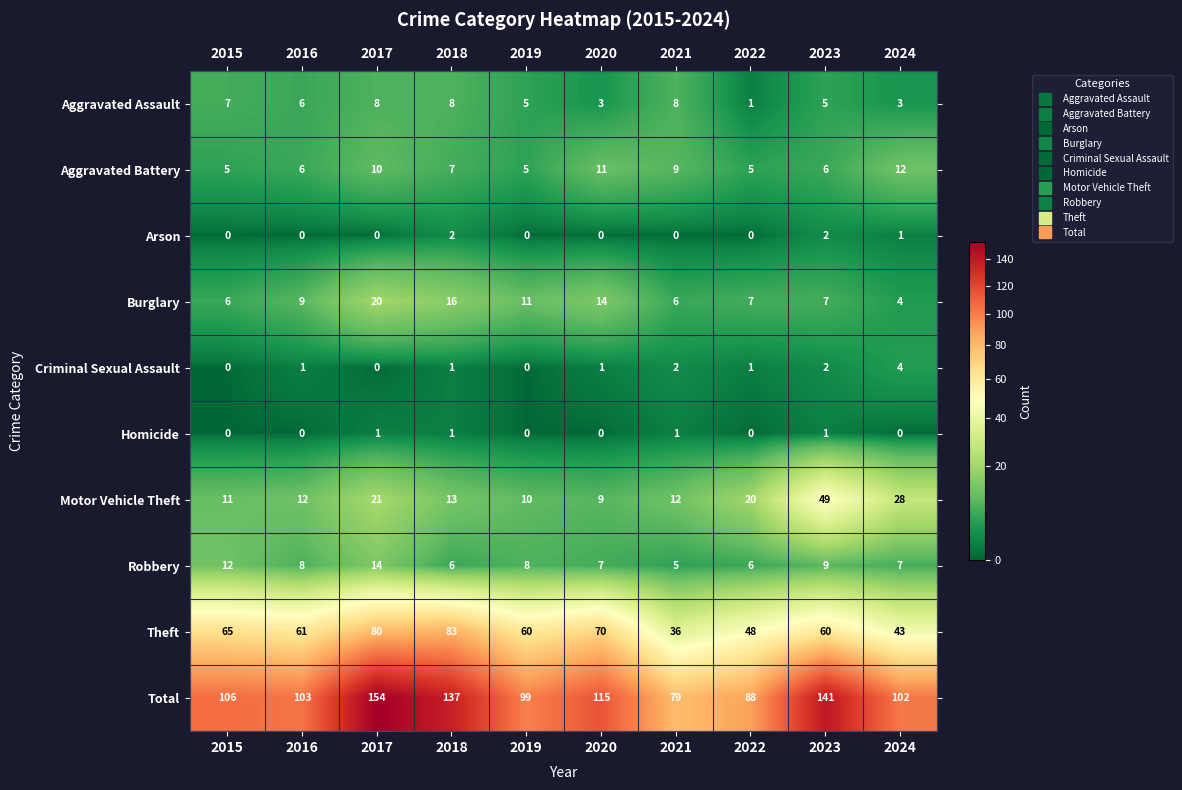

How many series are shown in this chart?

10